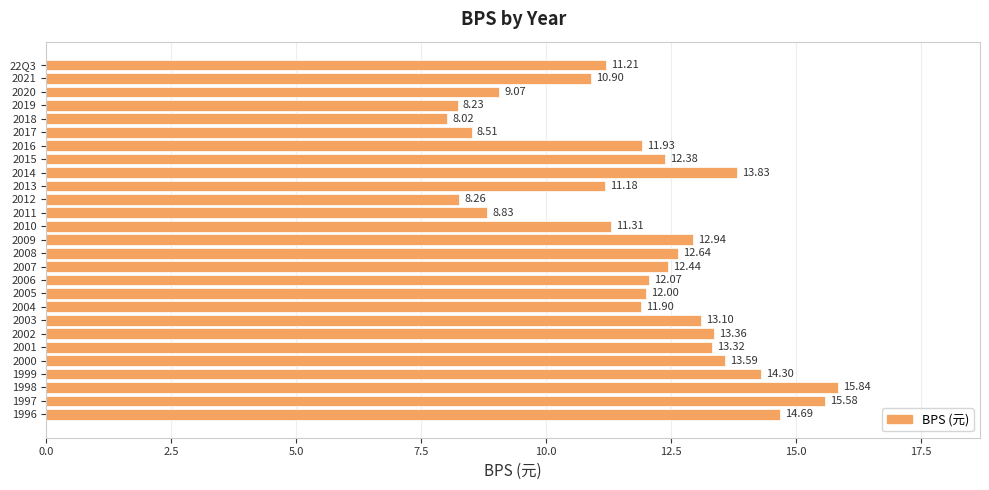

Rank the categories by value from lowest to highest.

2018, 2019, 2012, 2017, 2011, 2020, 2021, 2013, 22Q3, 2010, 2004, 2016, 2005, 2006, 2015, 2007, 2008, 2009, 2003, 2001, 2002, 2000, 2014, 1999, 1996, 1997, 1998